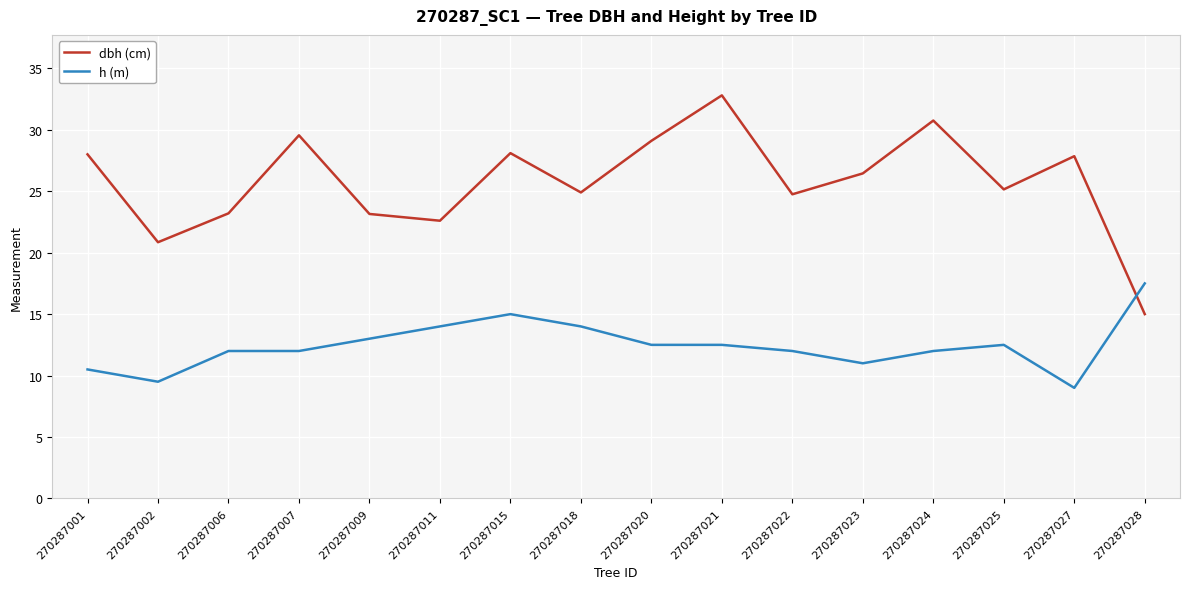

Rank the series by their maximum value, from highest to lowest.

dbh (cm), h (m)